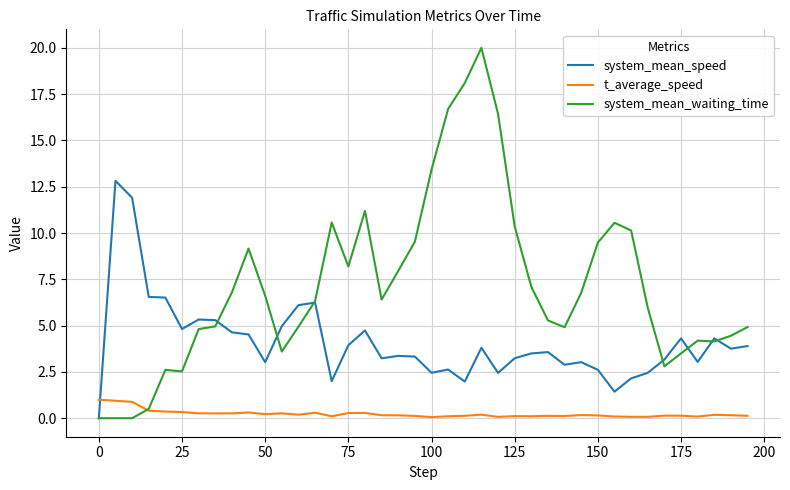

What is the maximum value shown in the chart?

20.0